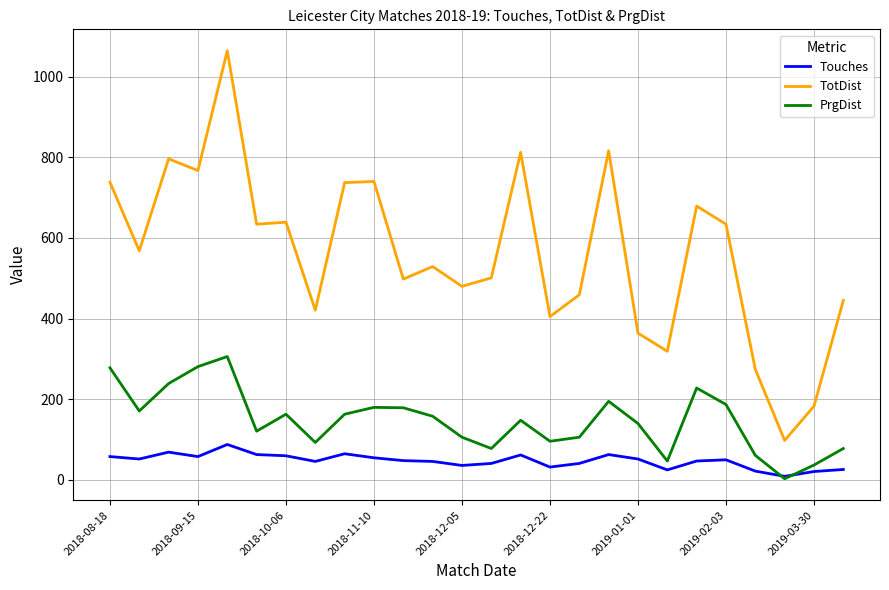

Rank the series by their maximum value, from lowest to highest.

Touches, PrgDist, TotDist